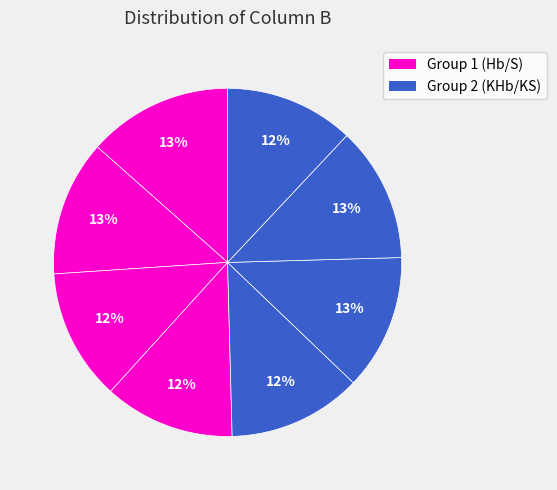

Count the number of slices in the pie.

8